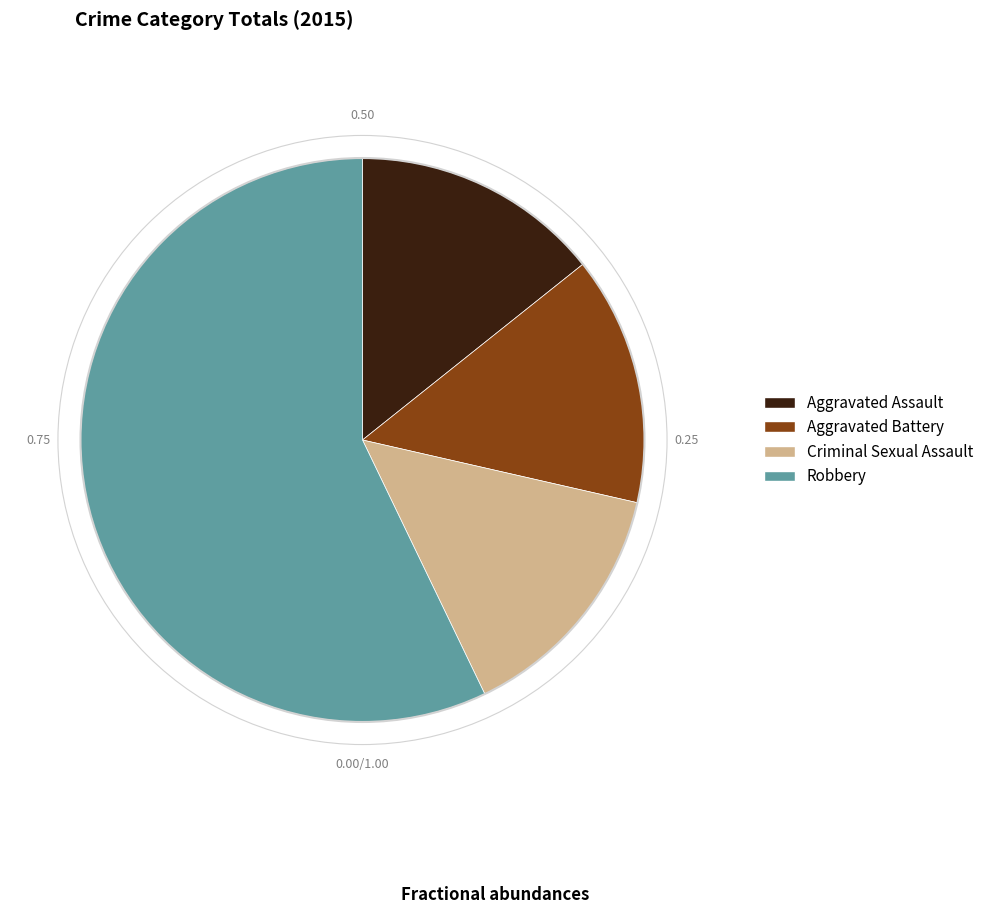

What is the largest slice in the pie chart?

Robbery